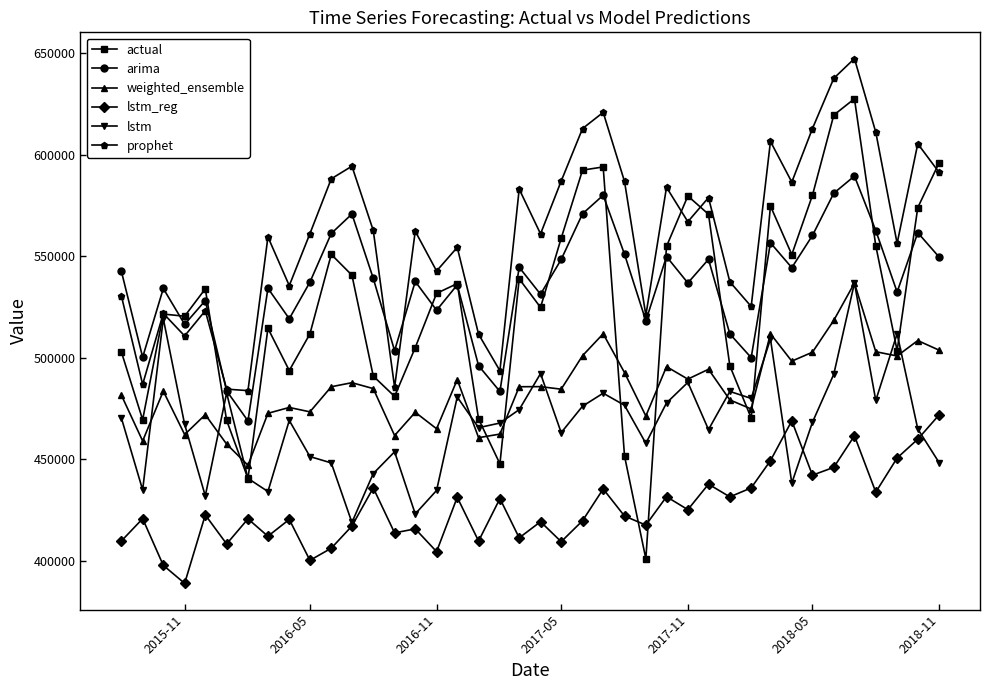

What is the maximum value for actual?

627688.0